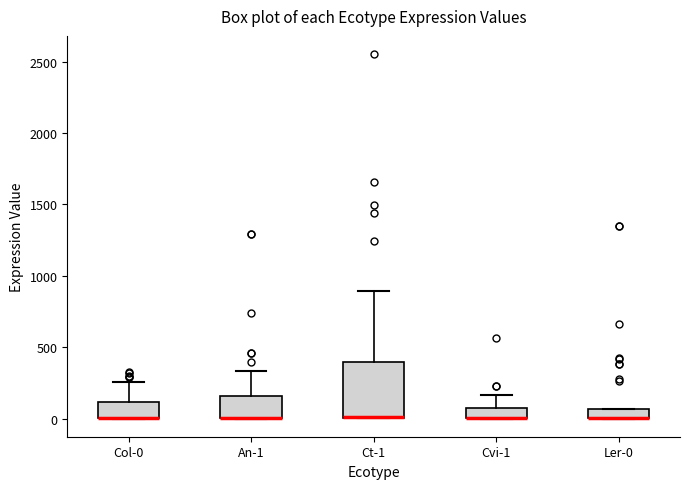

Which box is the tallest, from its lower edge to its upper edge?

Ct-1